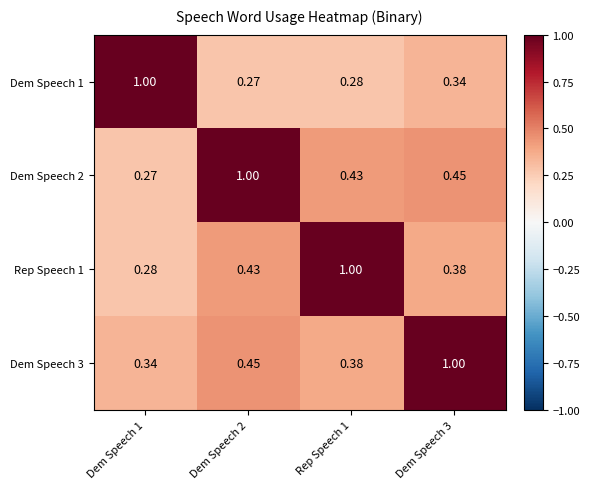

Count the number of categories in the chart.

4